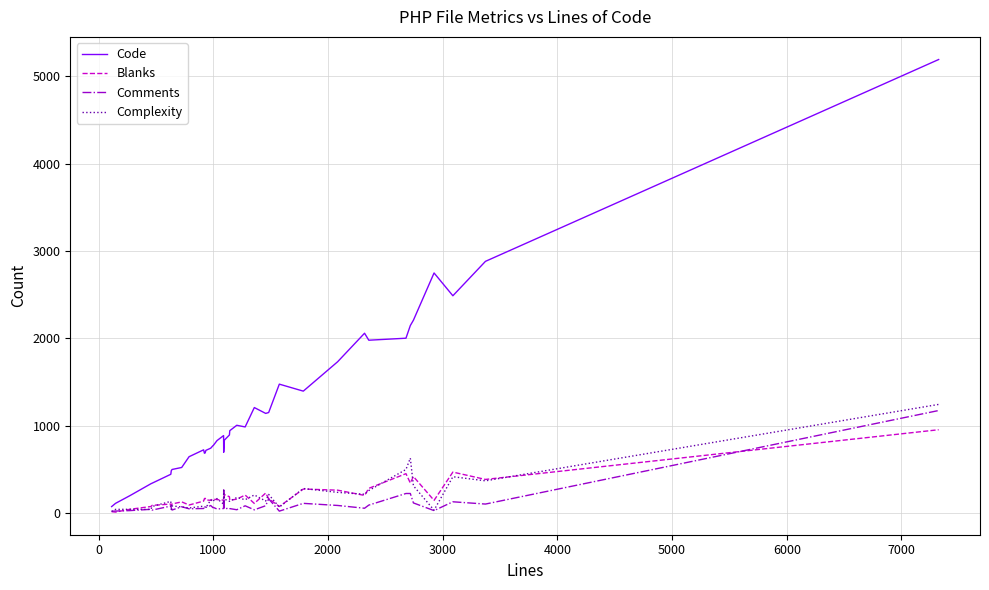

Which series has the largest range (max minus min)?

Code